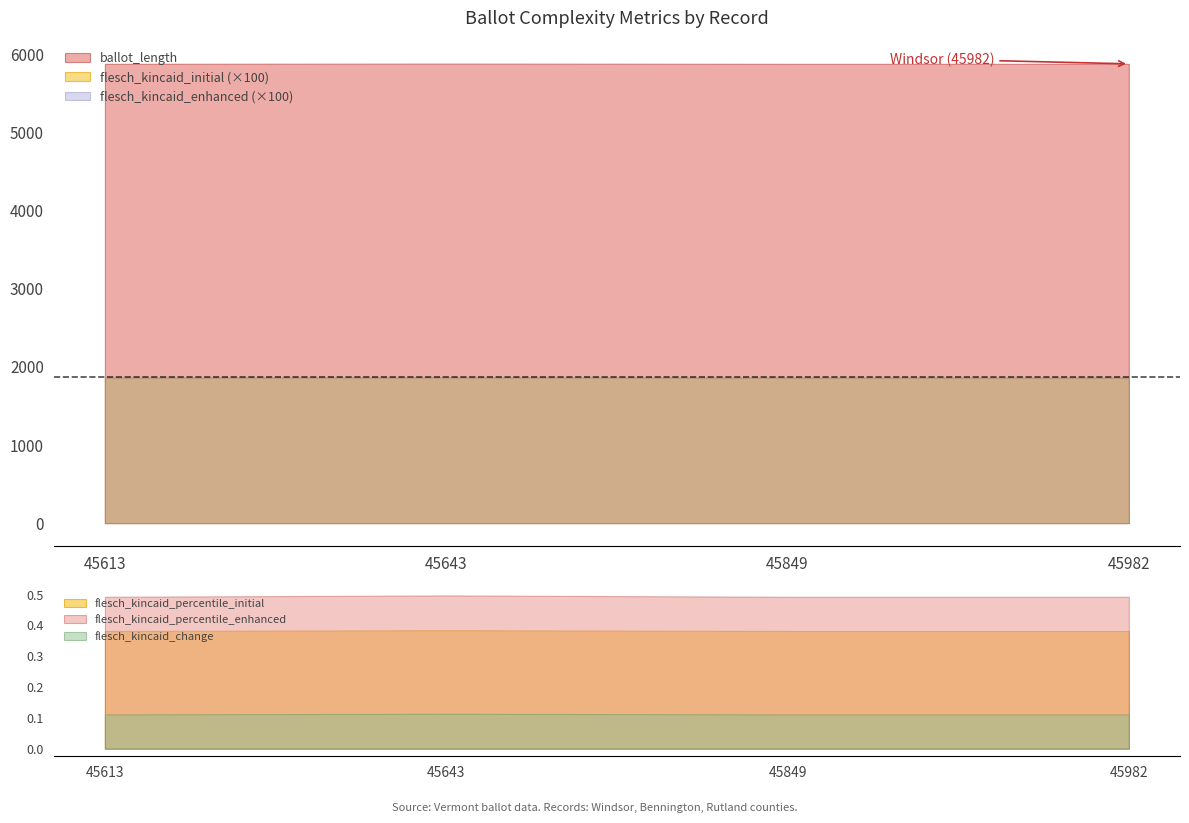

The value of flesch_kincaid_initial at 45613 is 18.6. True or false?

True